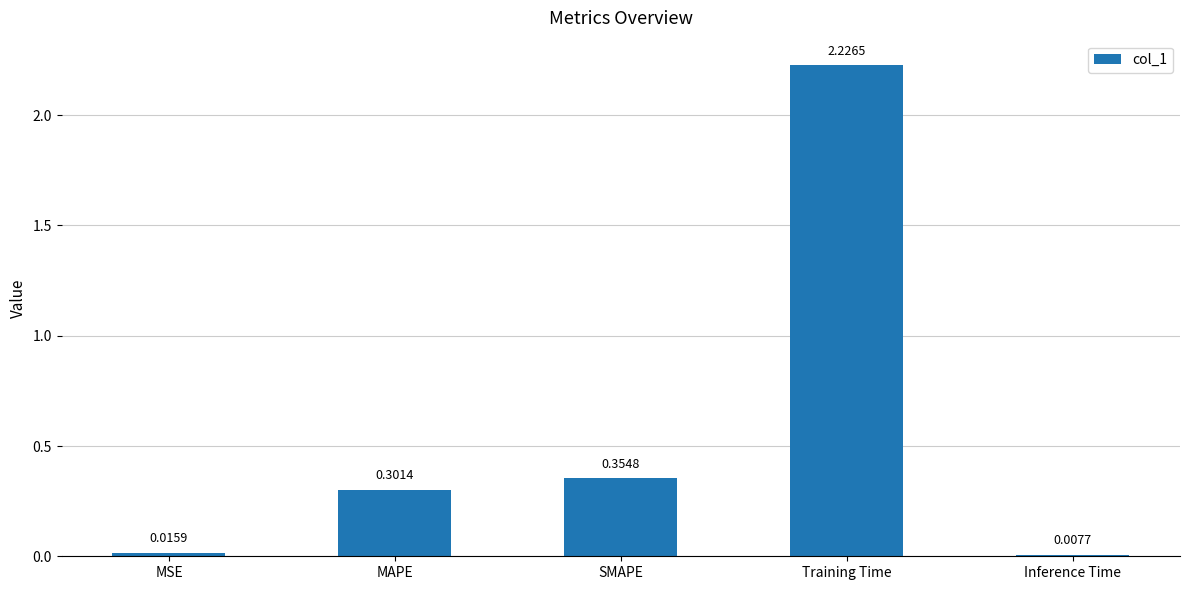

Is it true that the value at MAPE is 0.5?

False